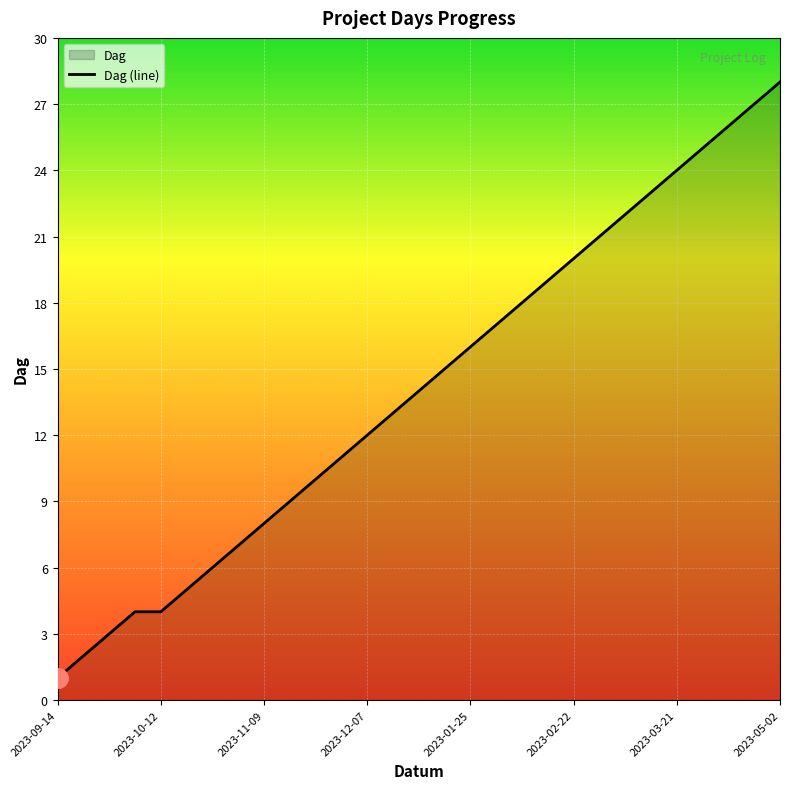

Is it true that the value at 2023-02-08 is 25?

False